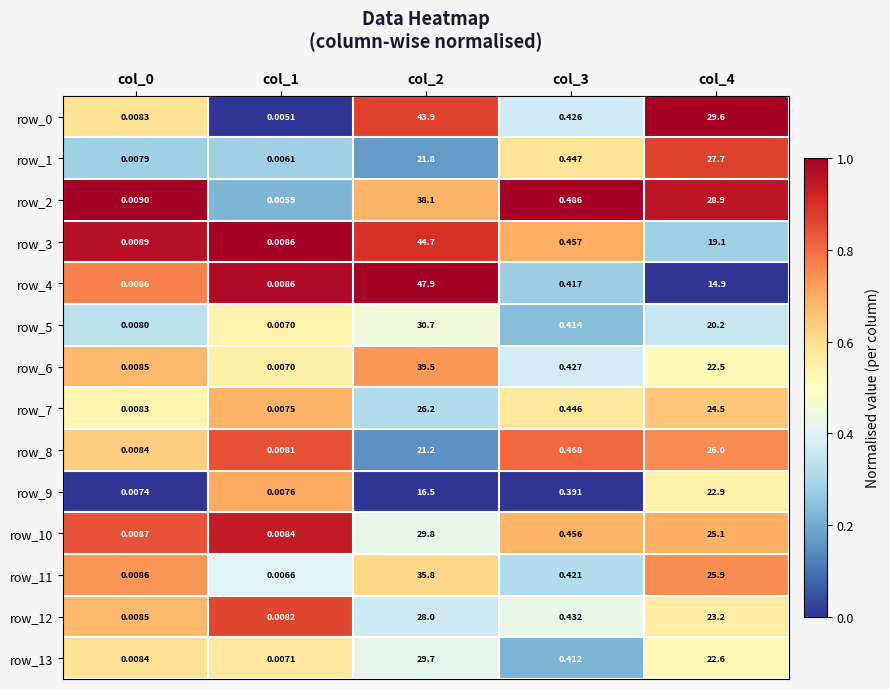

Is the value of row_11 at col_0 greater than the value of row_9 at col_1?

Yes